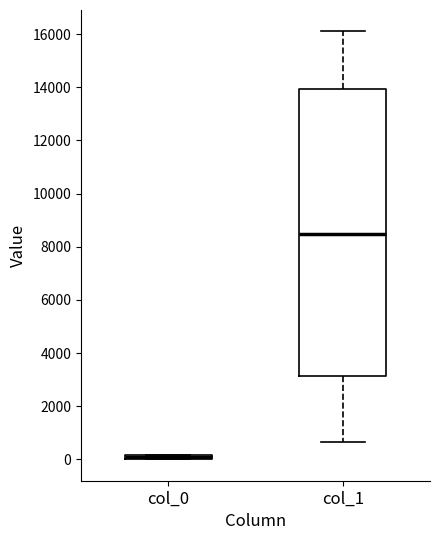

Where does the median line of the box for col_1 sit on the y-axis? The values are not printed on the chart, so give them approximately, as read against the axis.

8600